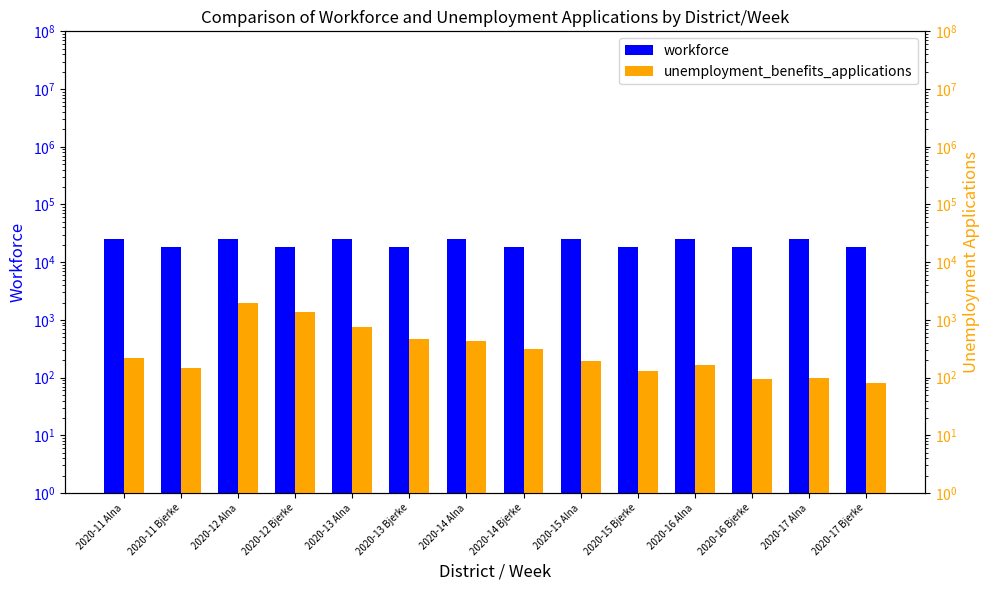

What is the difference between the maximum and minimum values in the unemployment_benefits_applications series?

1874